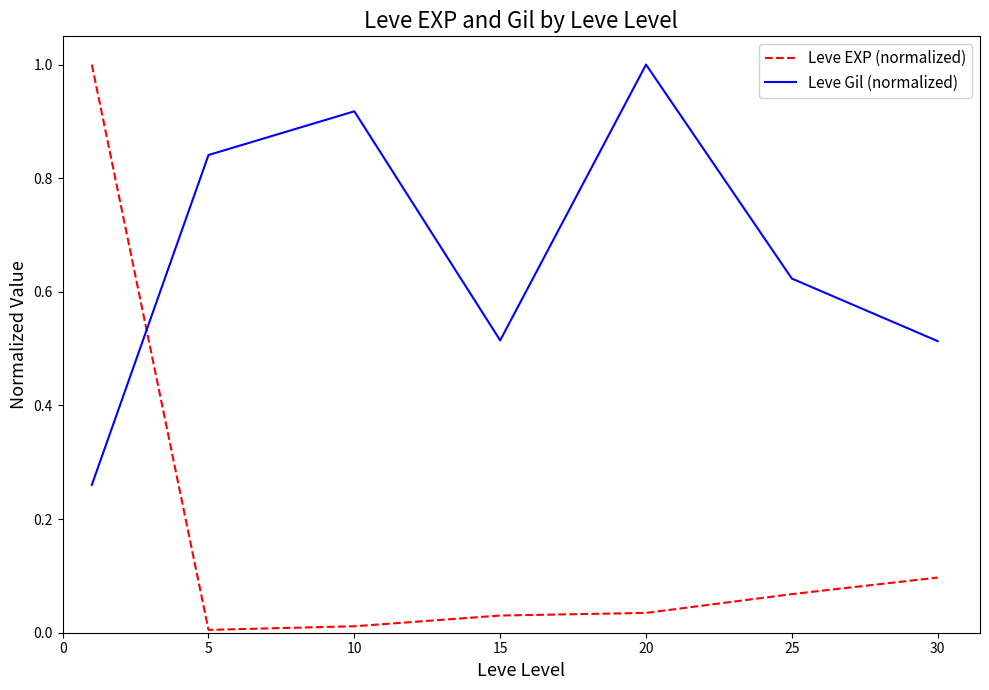

How many intersections are there between Leve EXP (normalized) and Leve Gil (normalized)?

1